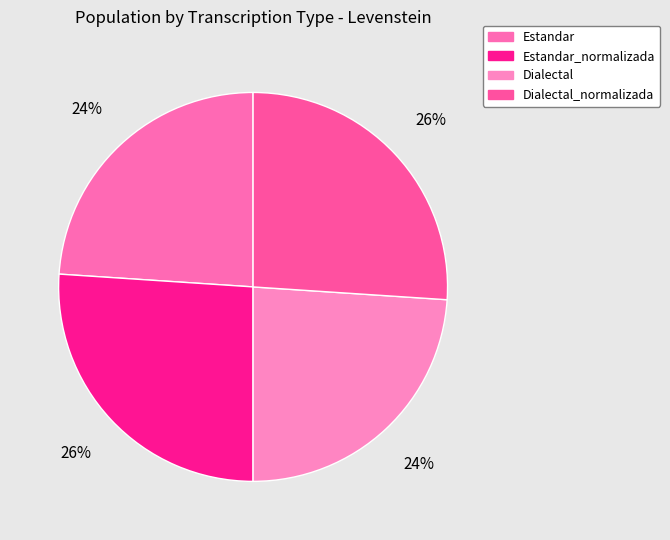

Does Dialectal_normalizada account for over 50% of the chart?

No